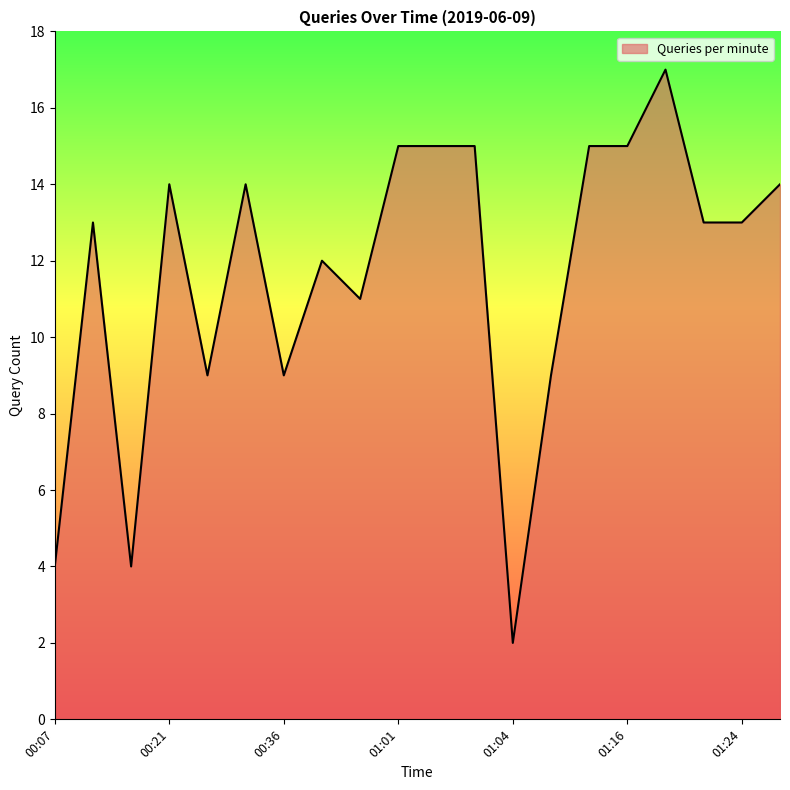

What is the maximum value shown in the chart?

17